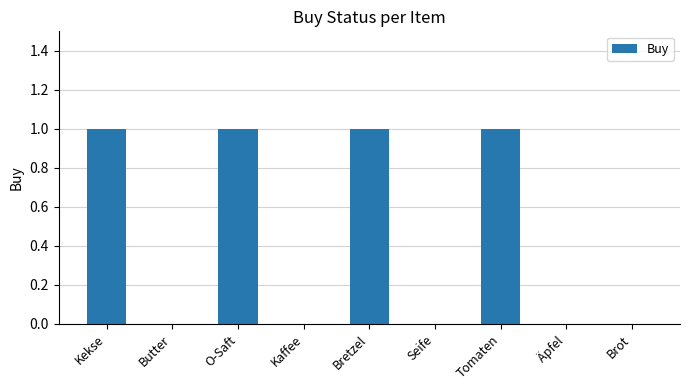

What is the greatest value displayed?

1